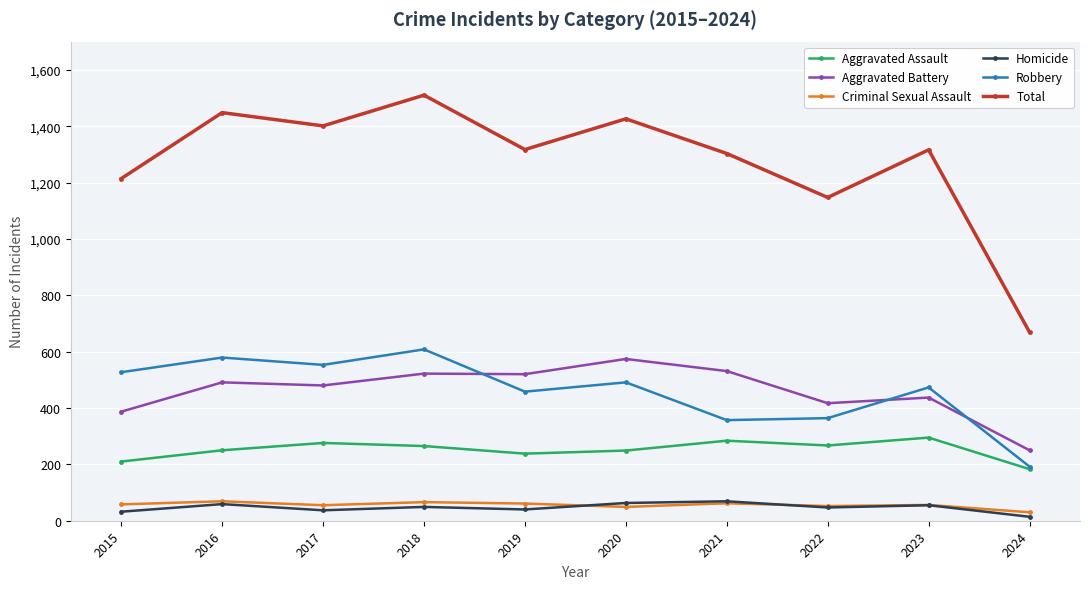

How many values in the Aggravated Battery series are below 491?

5